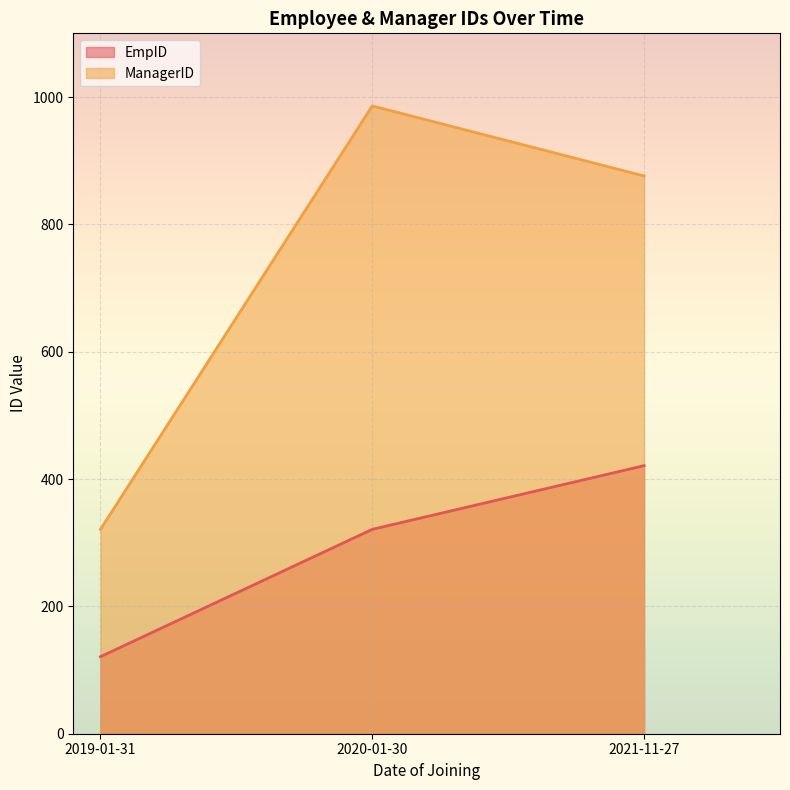

How many lines are shown in the chart?

2